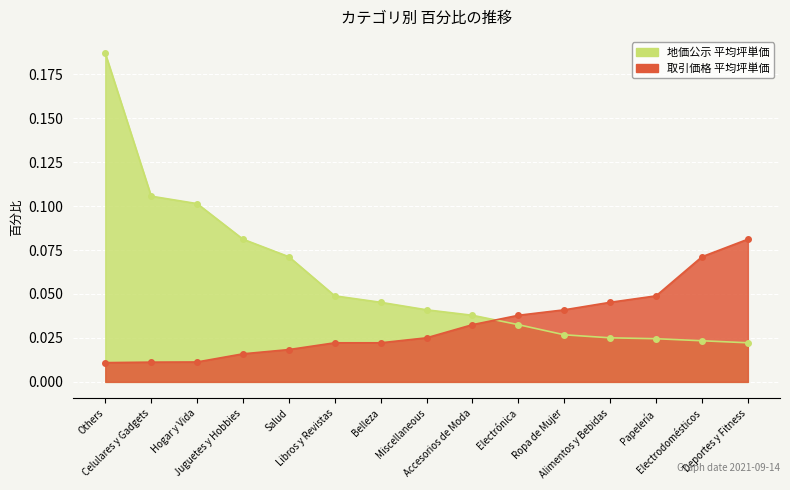

What is the value of the 地価公示 平均坪単価 point at the 4th from the left?

0.1